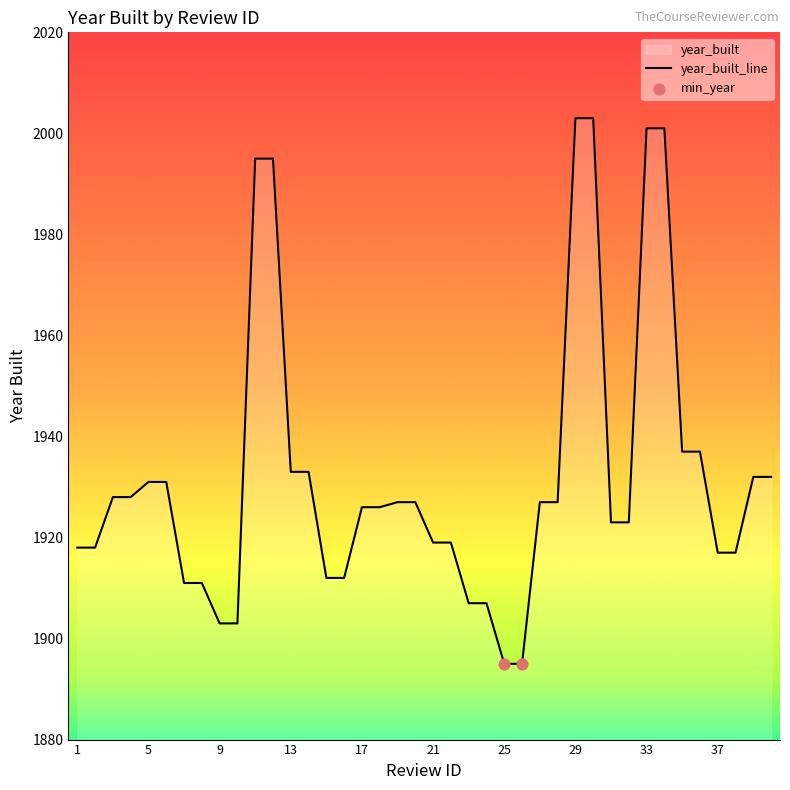

What is the change in value from 10 to 15?

+9